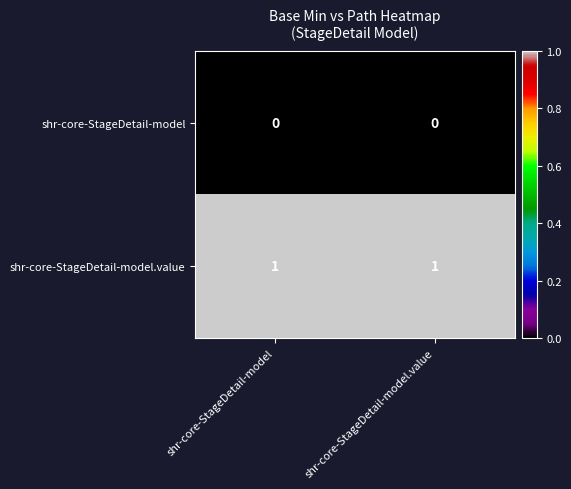

Reading left to right, transcribe all the data shown in this chart.

shr-core-StageDetail-model: shr-core-StageDetail-model=0	shr-core-StageDetail-model.value=0
shr-core-StageDetail-model.value: shr-core-StageDetail-model=1	shr-core-StageDetail-model.value=1